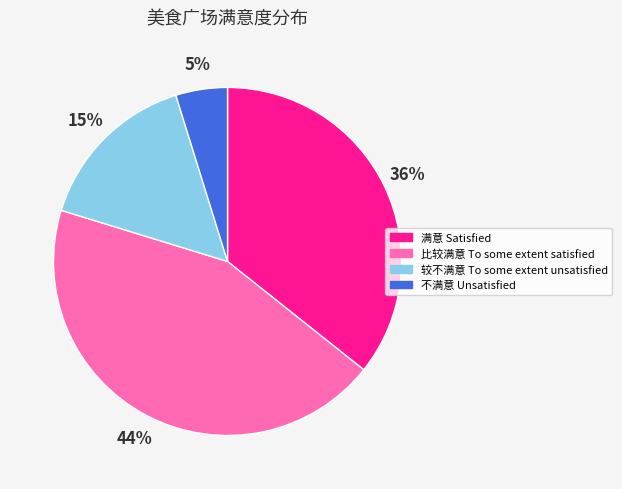

Which category has the smallest portion of the pie?

不满意 Unsatisfied